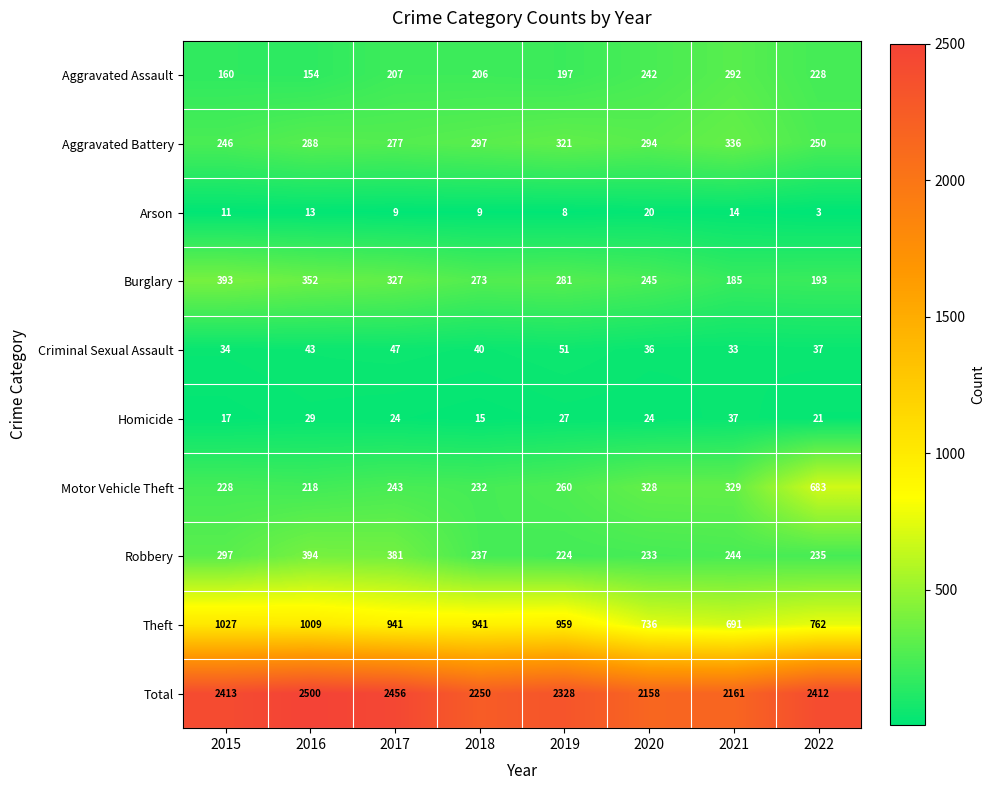

Rank the series by their maximum value, from lowest to highest.

Arson, Homicide, Criminal Sexual Assault, Aggravated Assault, Aggravated Battery, Burglary, Robbery, Motor Vehicle Theft, Theft, Total